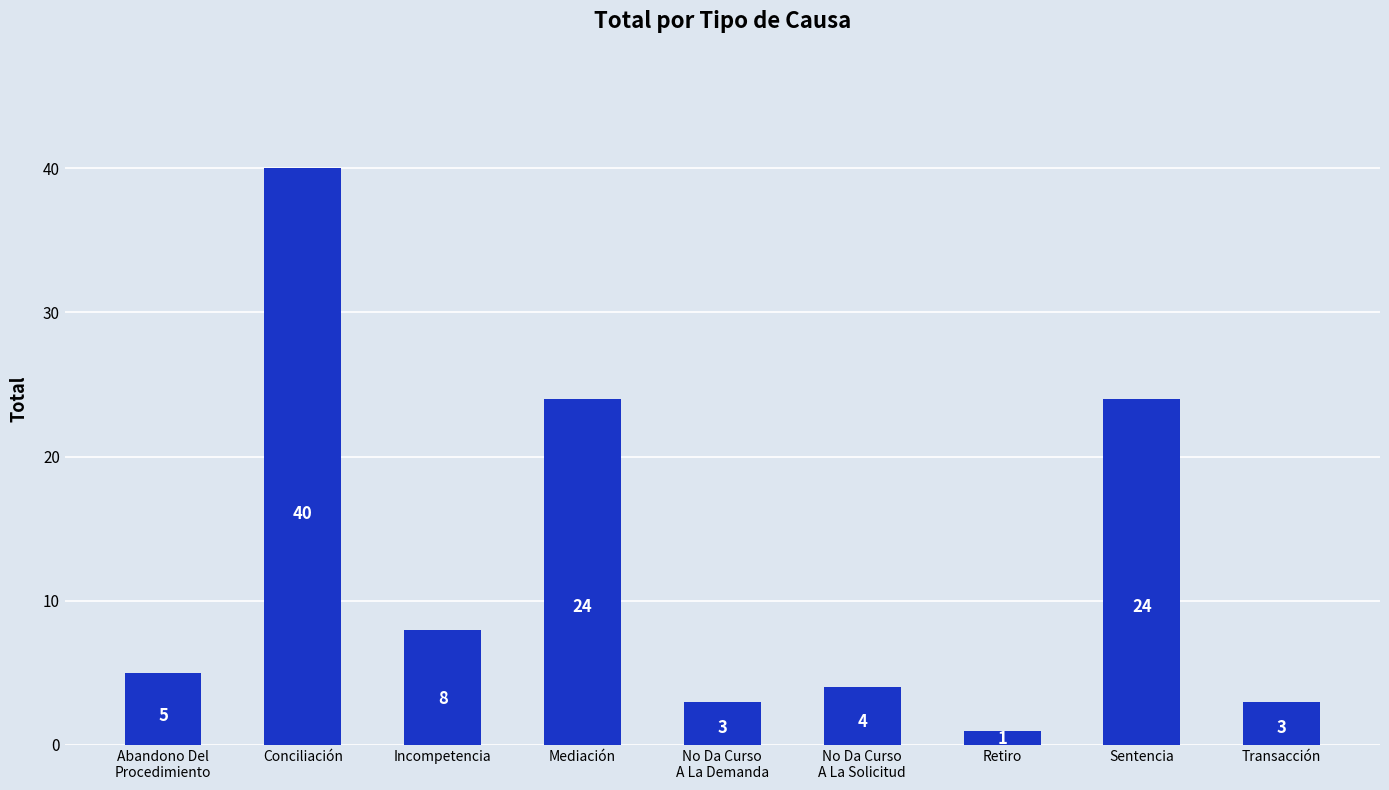

What is the maximum value shown in the chart?

40